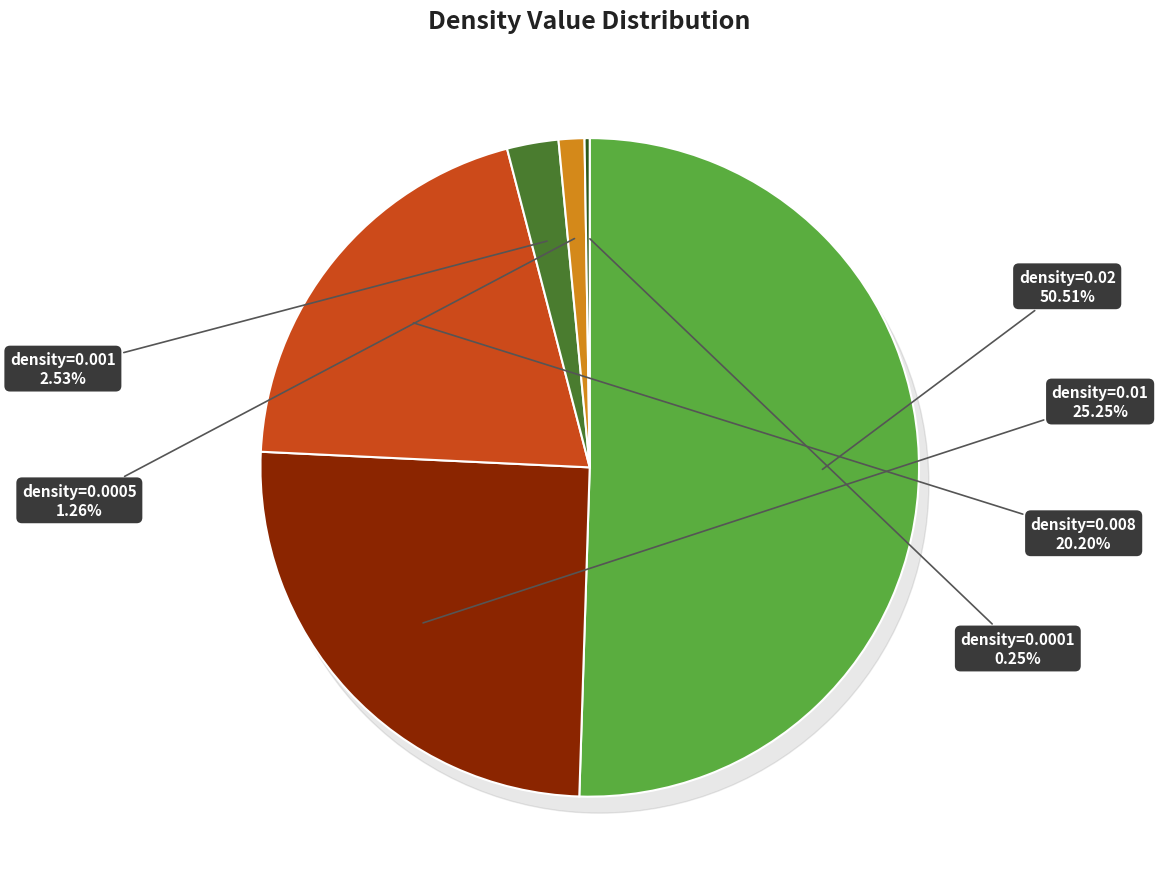

Is 0.001 the majority of the pie?

No